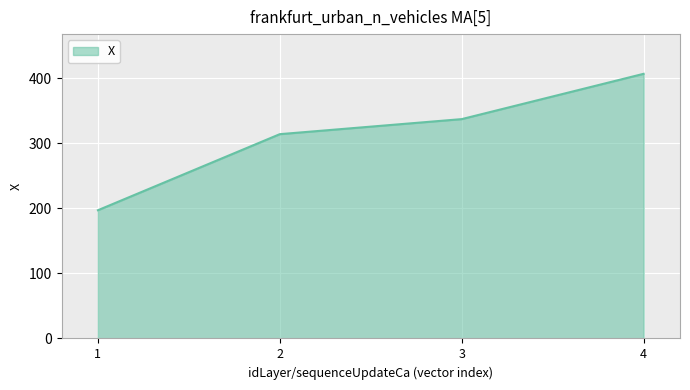

What is the minimum value shown in the chart?

197.0